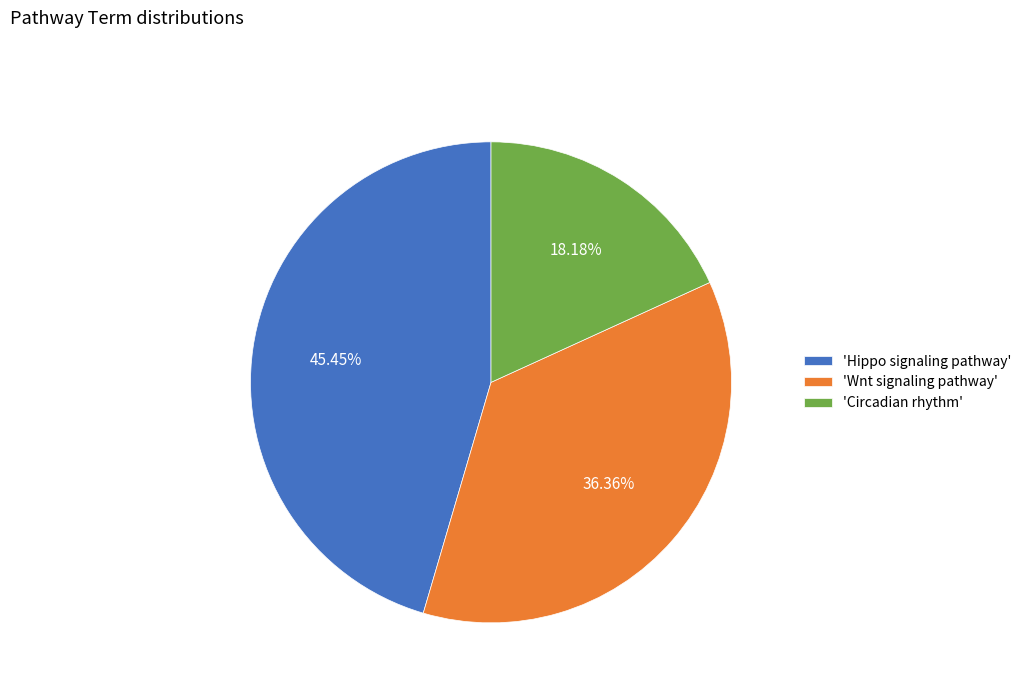

Rank the categories by value from lowest to highest.

'Circadian rhythm', 'Wnt signaling pathway', 'Hippo signaling pathway'